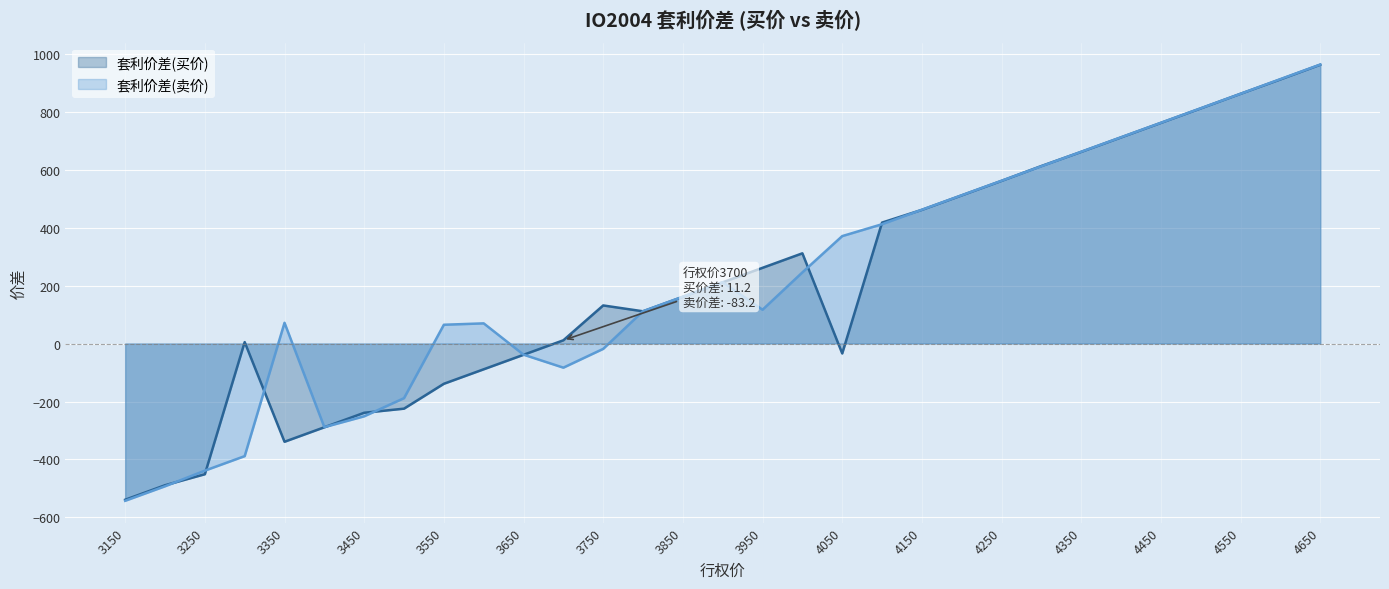

What is the sum of the 套利价差(卖价) values at 4650 and 3300?

574.0